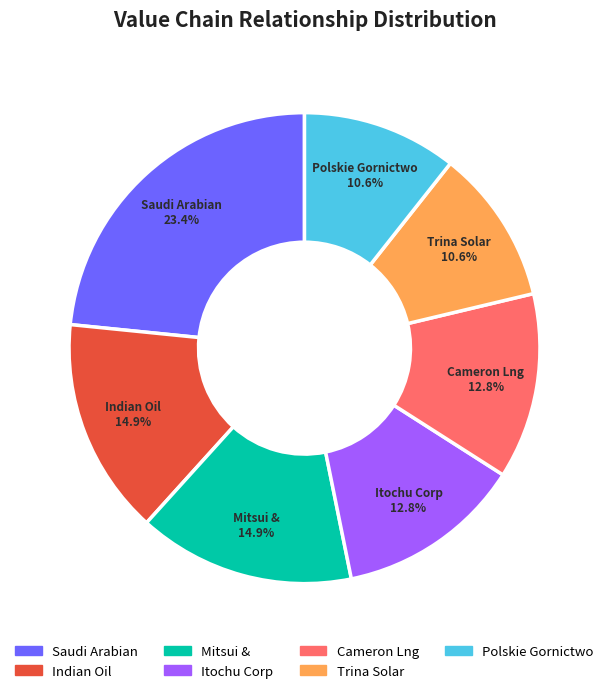

Does any single category account for the majority?

No